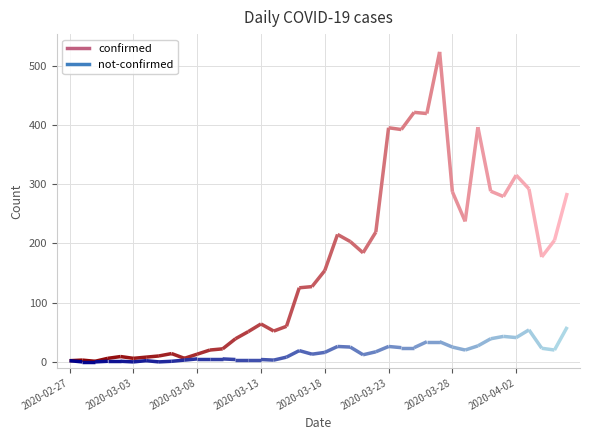

Which series has the largest range (max minus min)?

confirmed